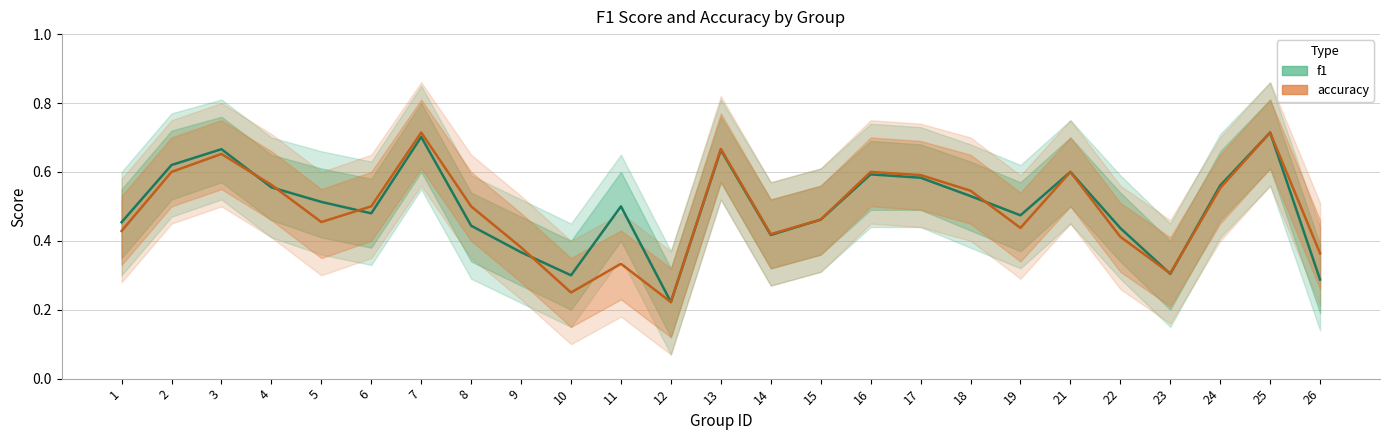

After their last crossing, which series has the higher values: f1 or accuracy?

f1